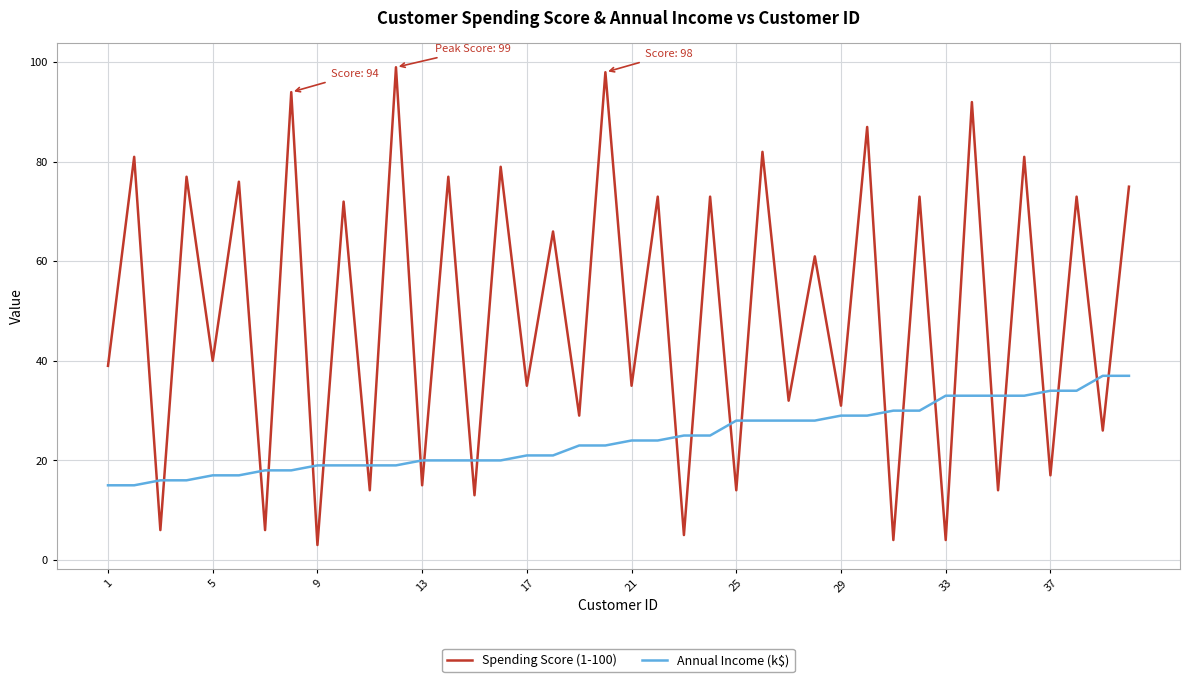

Reading left to right, list all the values displayed in this chart.

Spending Score (1-100): 39	81	6	77	40	76	6	94	3	72	14	99	15	77	13	79	35	66	29	98	35	73	5	73	14	82	32	61	31	87	4	73	4	92	14	81	17	73	26	75
Annual Income (k$): 15	15	16	16	17	17	18	18	19	19	19	19	20	20	20	20	21	21	23	23	24	24	25	25	28	28	28	28	29	29	30	30	33	33	33	33	34	34	37	37